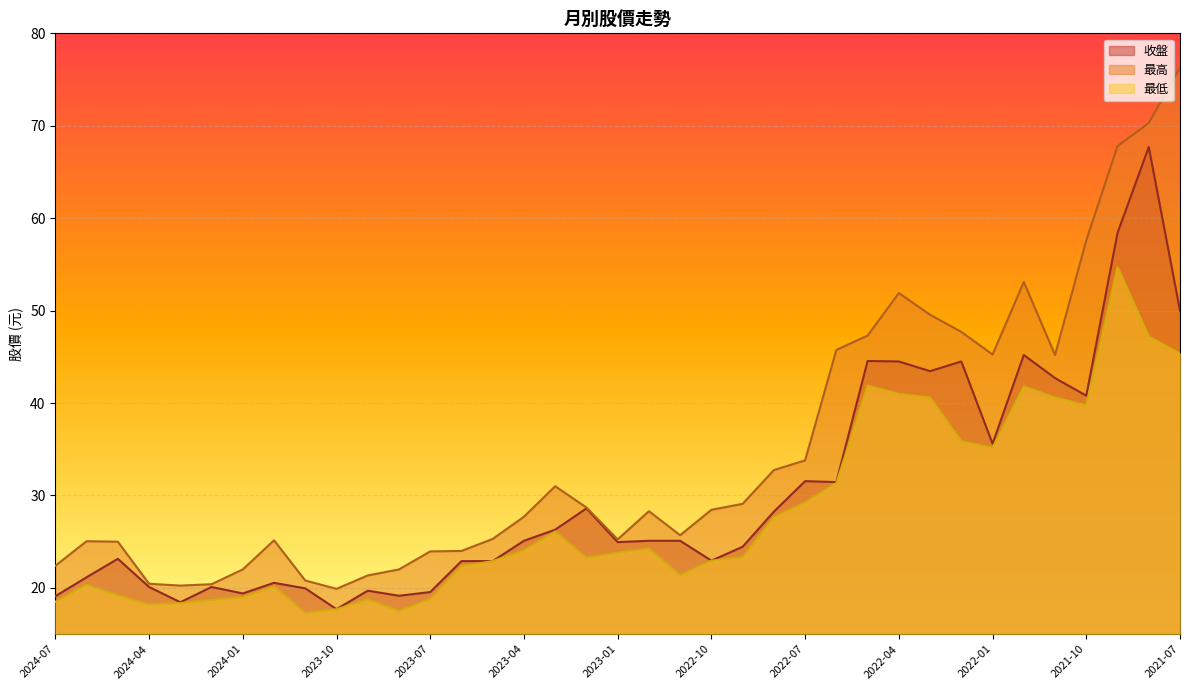

What is the difference between the highest and lowest values at 2022-10?

5.5